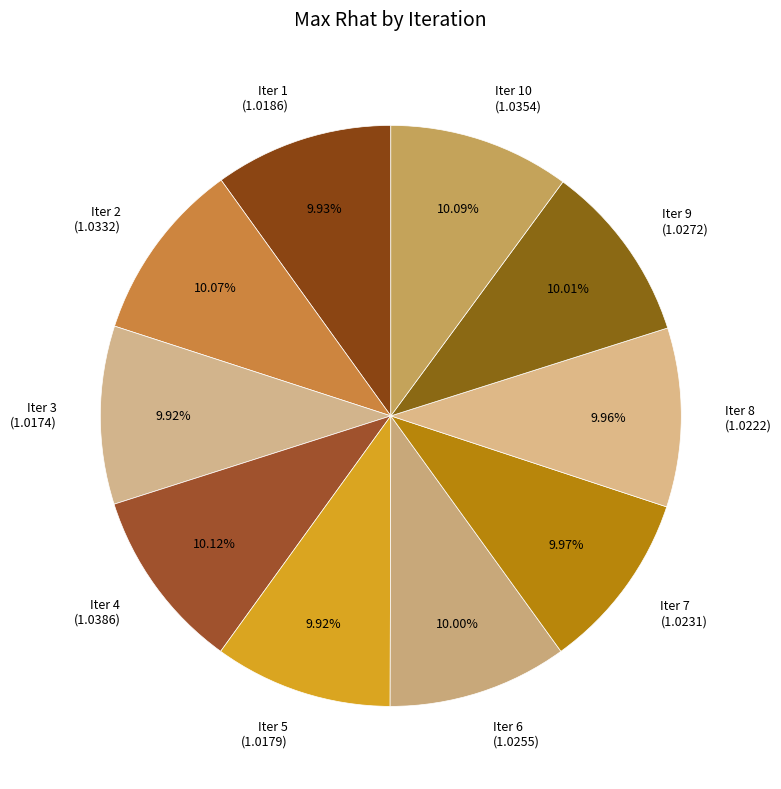

What is the ratio of the value at Iter 7 (1.0231) to the value at Iter 5 (1.0179)?

1.0